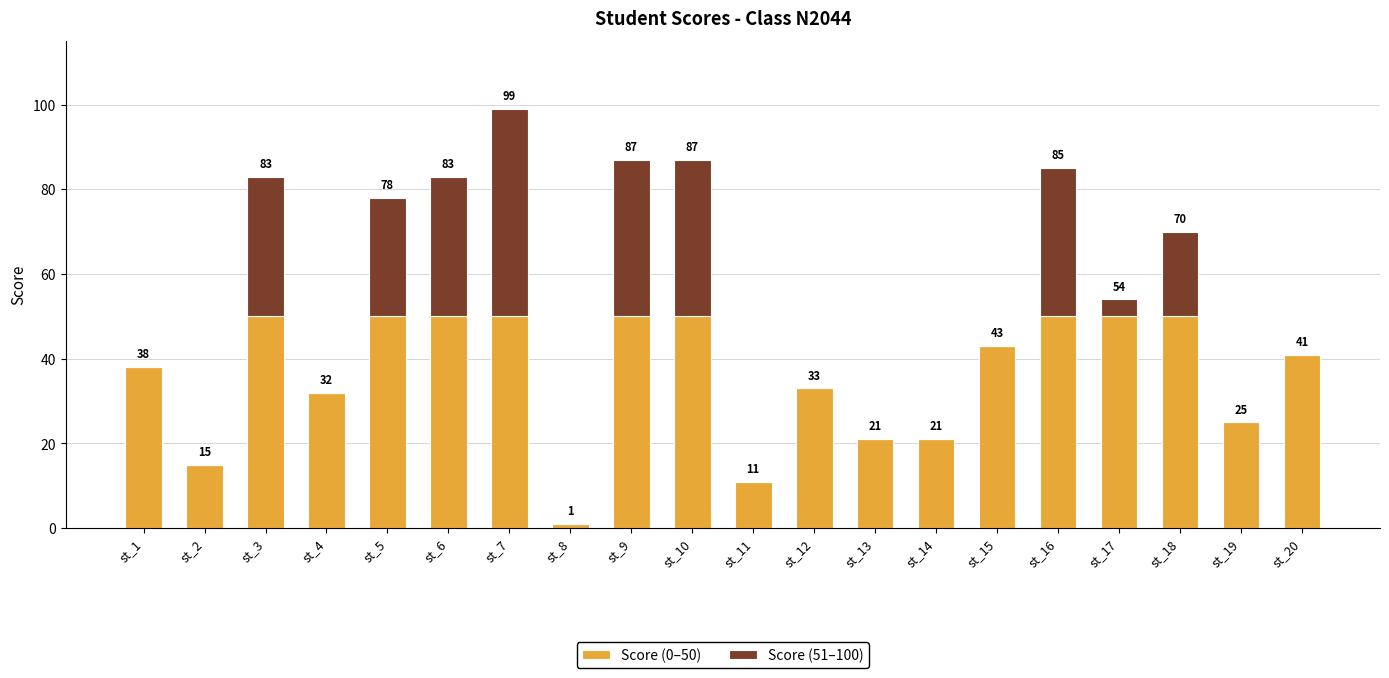

What is the total value across all series at st_20?

41